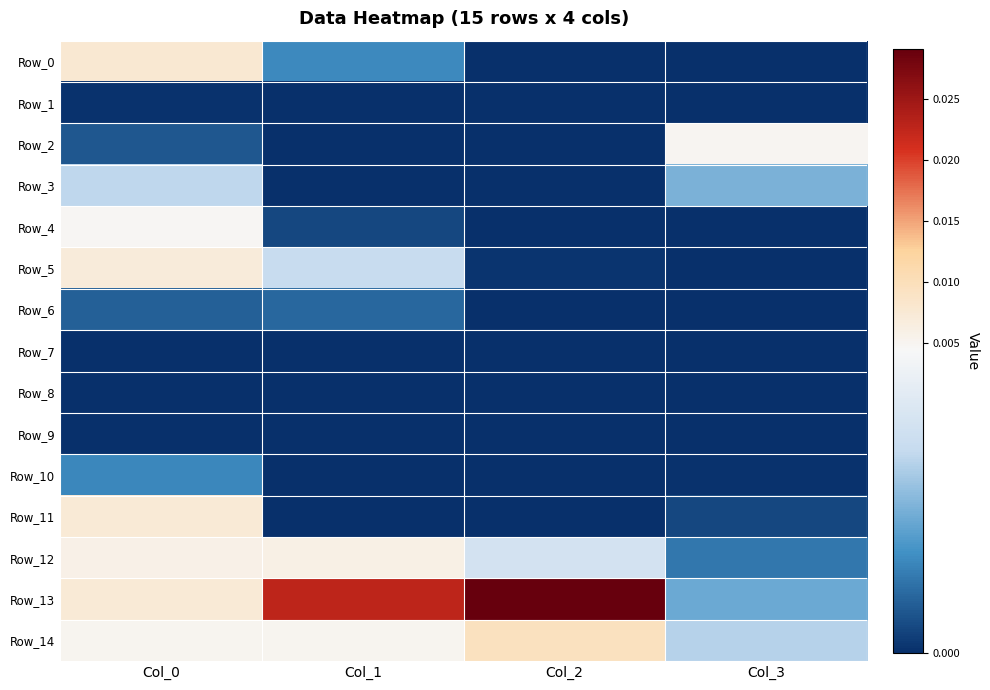

Which label corresponds to the smallest value in the chart?

Col_2